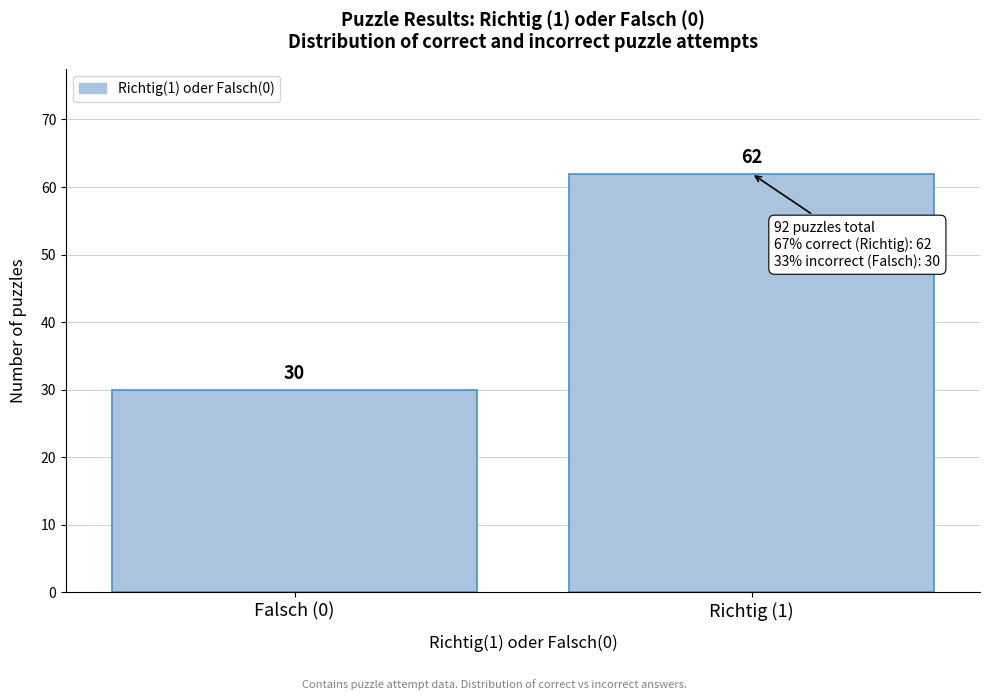

Reading right to left, what are all the values shown in this chart?

62	30